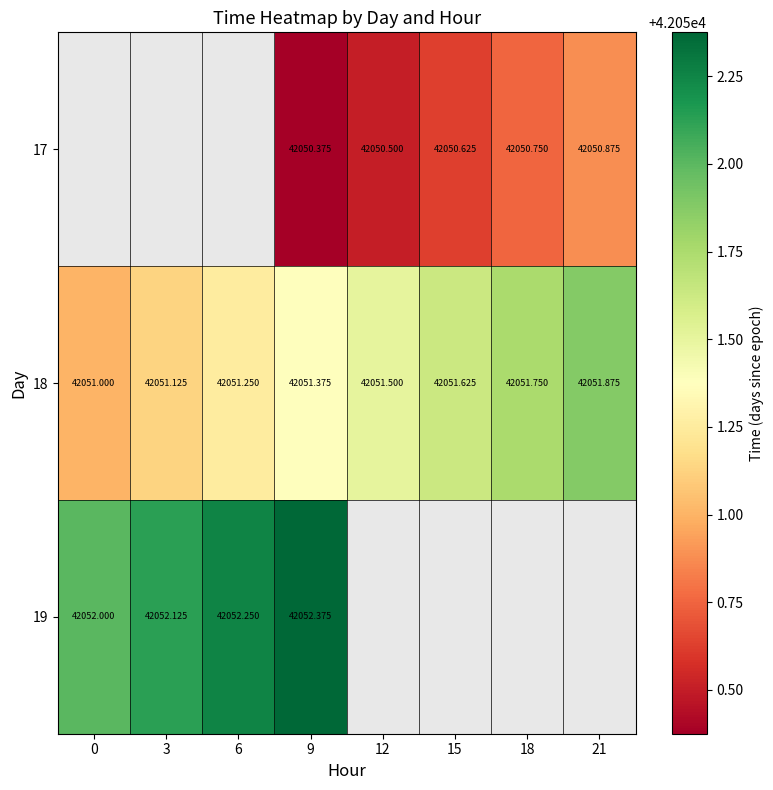

At which category does the chart reach its peak across all series?

9